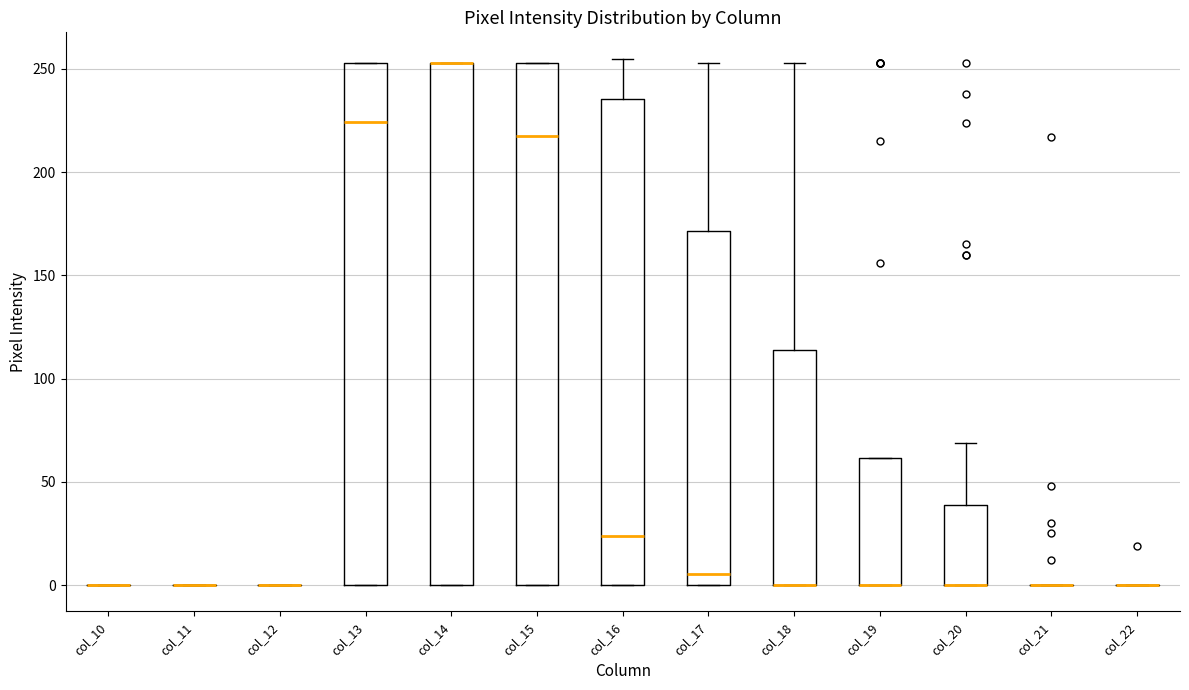

Where is the upper edge of the box for col_14 on the y-axis? The values are not printed on the chart, so give them approximately, as read against the axis.

255